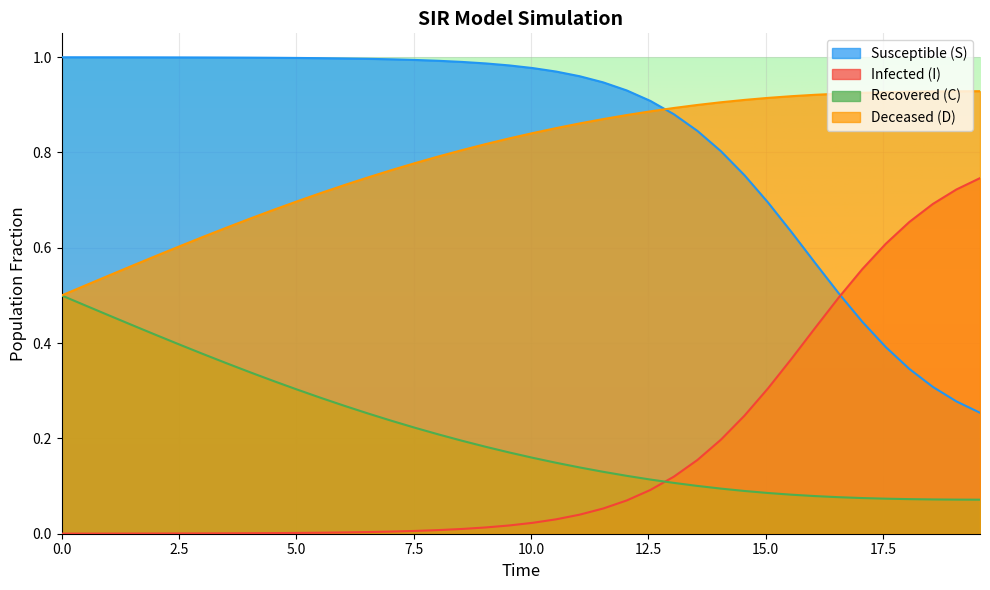

What is the difference between the maximum and minimum values in the I series?

0.7